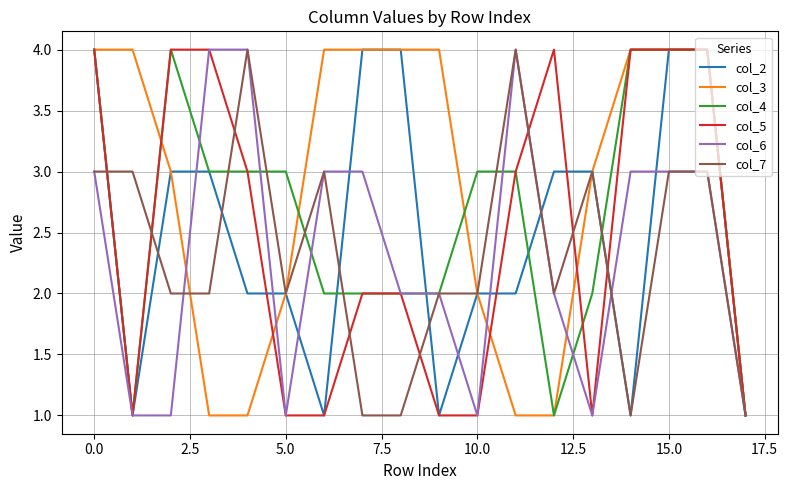

What is the greatest value displayed?

4